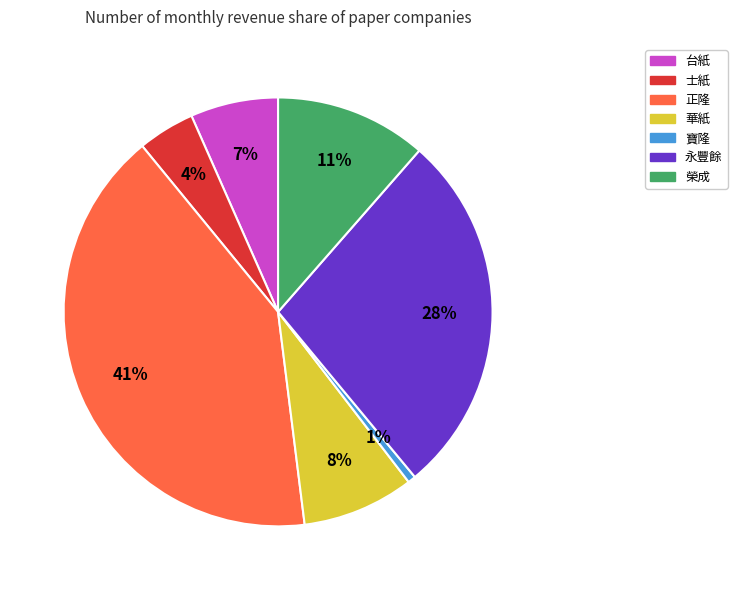

To the nearest percent, what is the difference between the 士紙 and 正隆 slice percentages?

37%